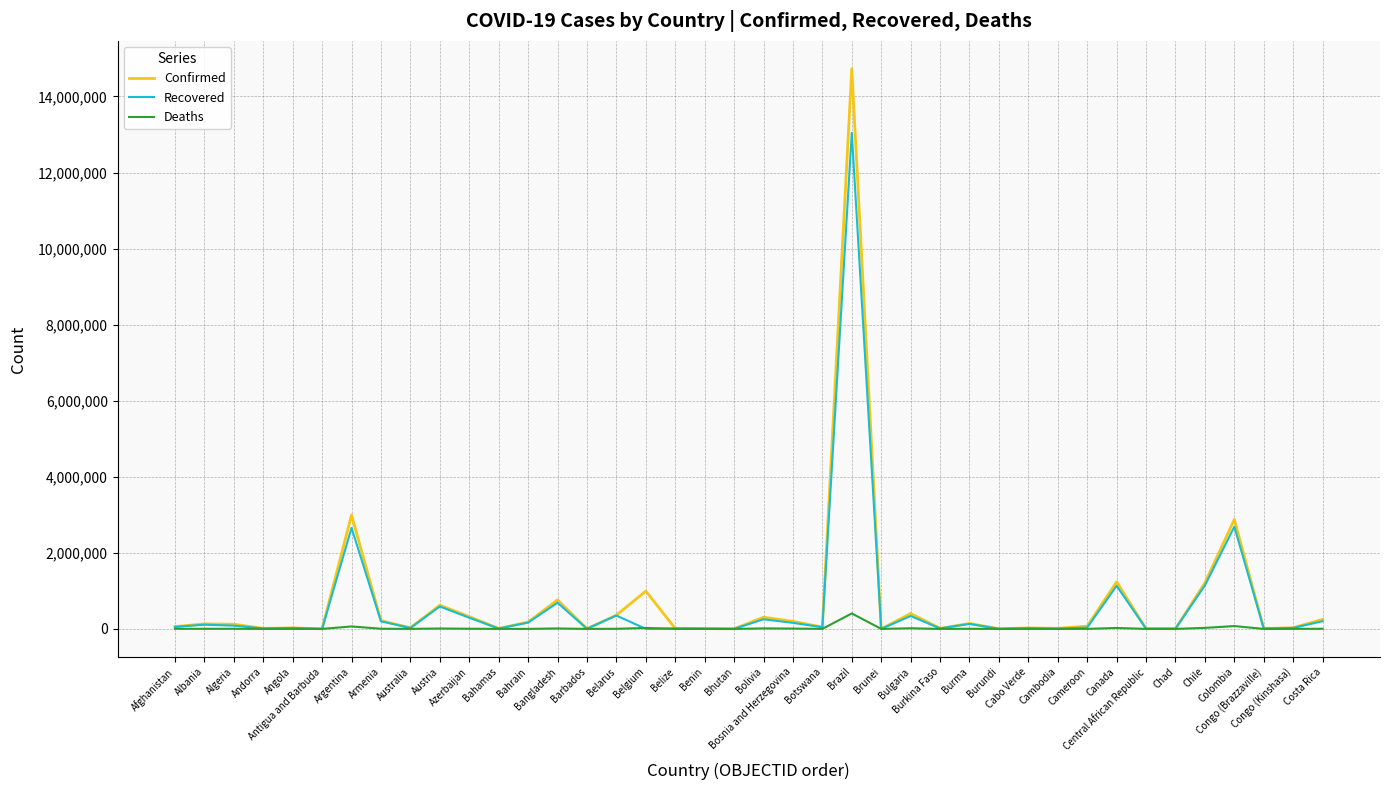

Rank the series by their maximum value, from lowest to highest.

Deaths, Recovered, Confirmed